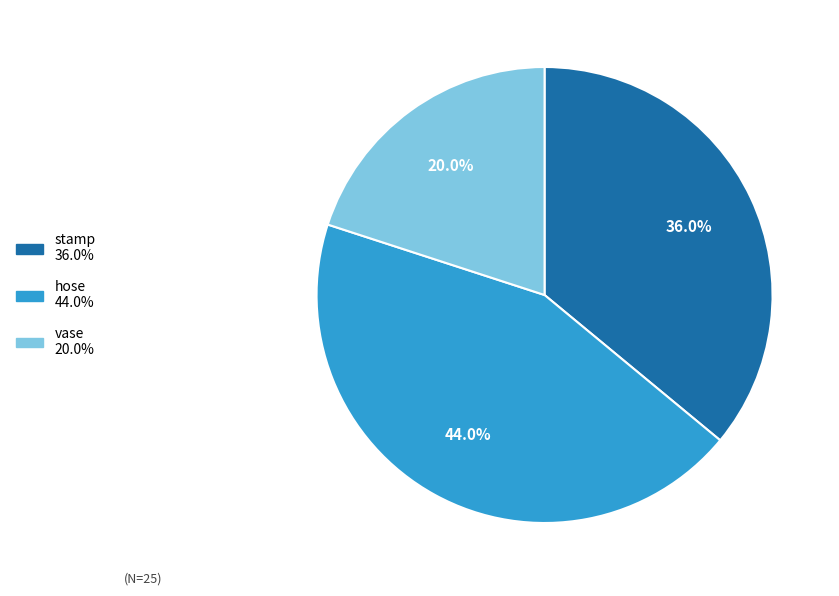

To the nearest percent, what percentage of the pie is stamp?

36%